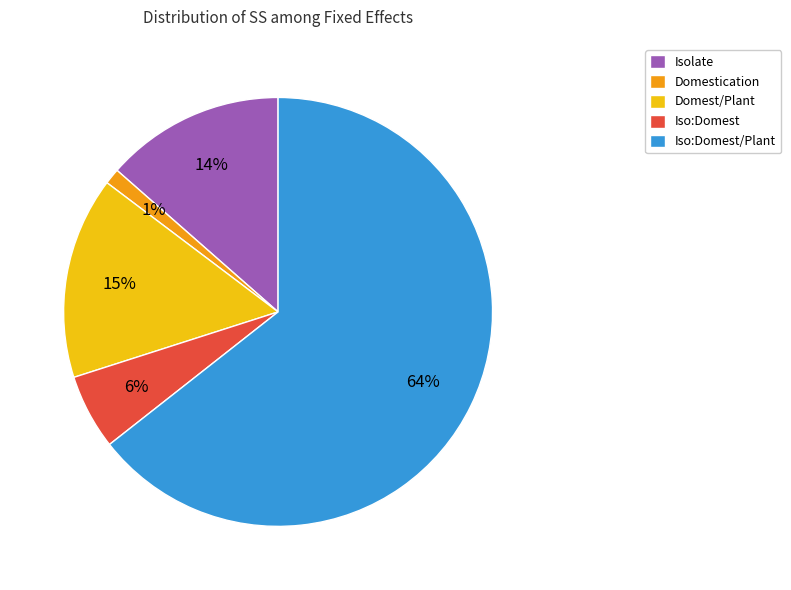

Which slice is the smallest?

Domestication